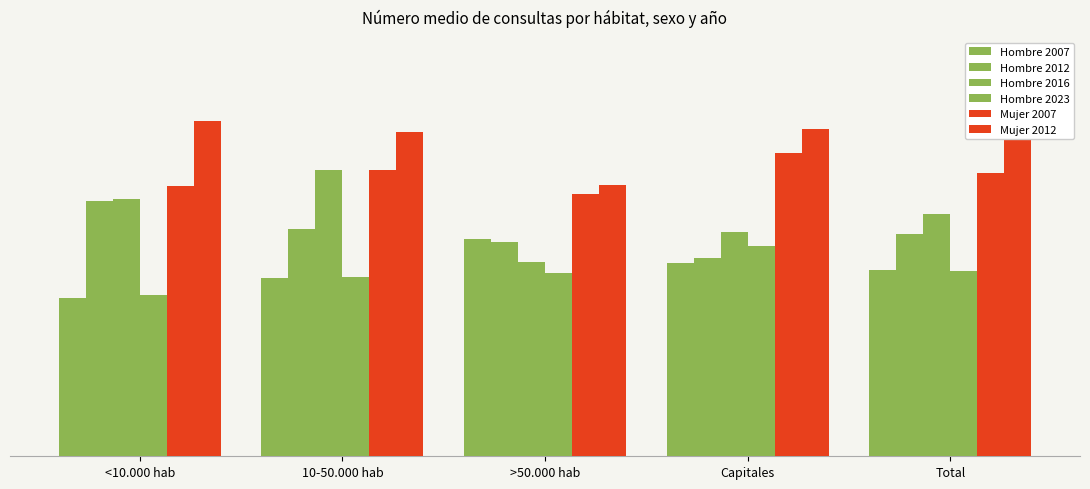

What is the sum of all Mujer 2007 values?

1.8